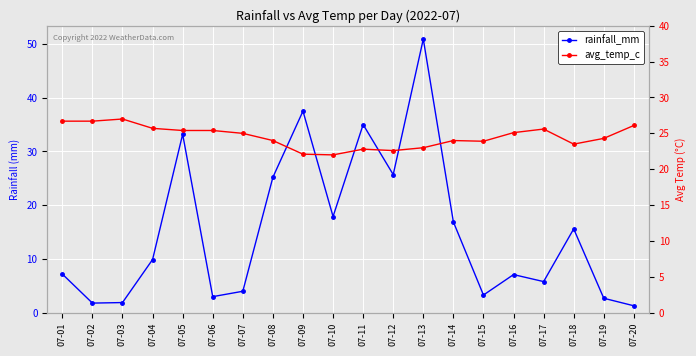

Is the value of rainfall_mm at 07-09 greater than the value of avg_temp_c at 07-09?

Yes